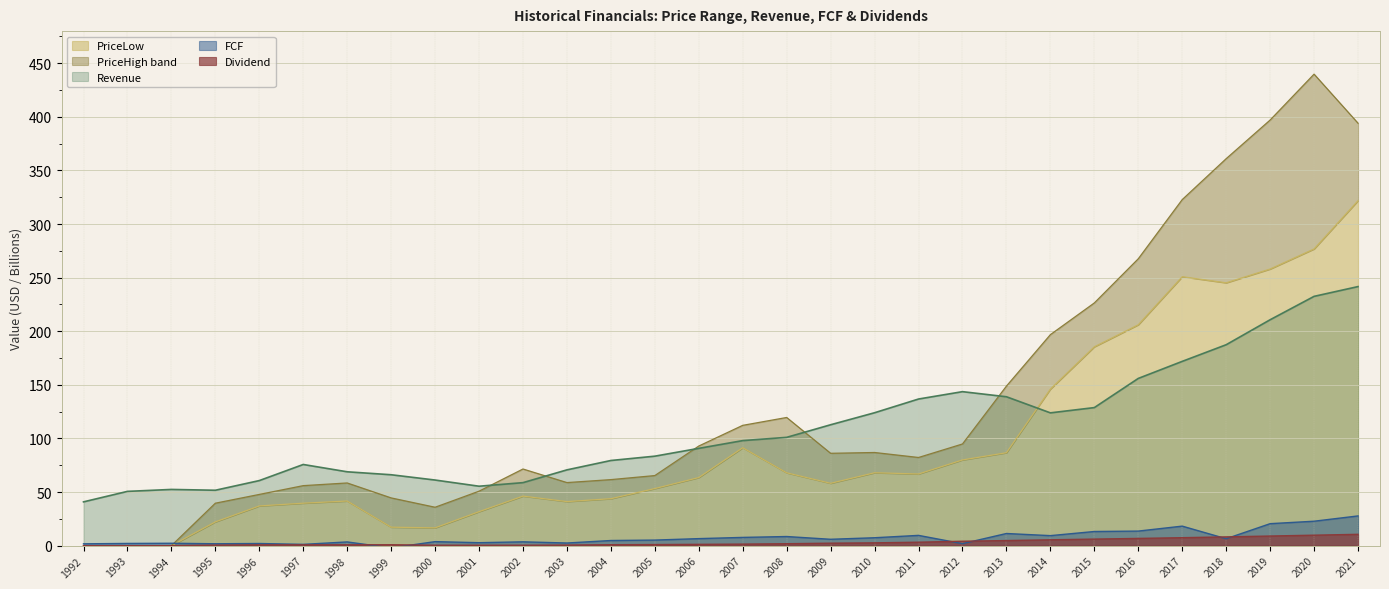

Reading left to right, list all the values displayed in this chart.

PriceLow: 0.0	0.0	0.0	22.2	37.1	39.6	41.7	17.2	16.6	31.7	46.2	41.1	43.8	53.3	63.5	91.4	68.0	58.2	68.0	66.9	80.0	86.7	146.1	185.5	206.1	250.9	245.2	258.1	276.8	321.8
PriceHigh: 0.0	0.0	0.0	39.6	47.8	56.0	58.5	44.6	35.9	50.8	71.5	58.9	61.6	65.4	93.0	112.2	119.6	86.2	86.9	82.3	94.9	148.8	196.8	226.4	267.6	322.8	361.0	397.0	439.9	394.1
Rev: 40.9	50.6	52.5	51.7	60.7	75.7	68.9	66.2	61.2	55.5	58.8	70.7	79.5	83.5	90.8	98.0	101.1	112.8	124.0	136.8	143.7	138.9	123.9	128.8	156.0	171.9	187.5	210.8	232.6	241.7
FCF: 1.7	2.1	2.3	1.8	2.0	1.2	3.5	-2.1	3.8	2.8	3.6	2.5	4.8	5.2	6.6	7.7	8.5	6.0	7.4	9.6	1.9	11.4	9.4	13.2	13.6	18.2	6.5	20.5	22.8	27.8
Div: 0.0	0.0	0.0	0.5	0.8	0.8	0.8	0.9	0.4	0.4	0.4	0.6	0.9	1.1	1.2	1.5	1.8	2.3	2.6	3.2	4.2	4.8	5.5	6.2	6.8	7.5	8.2	9.0	9.8	10.6